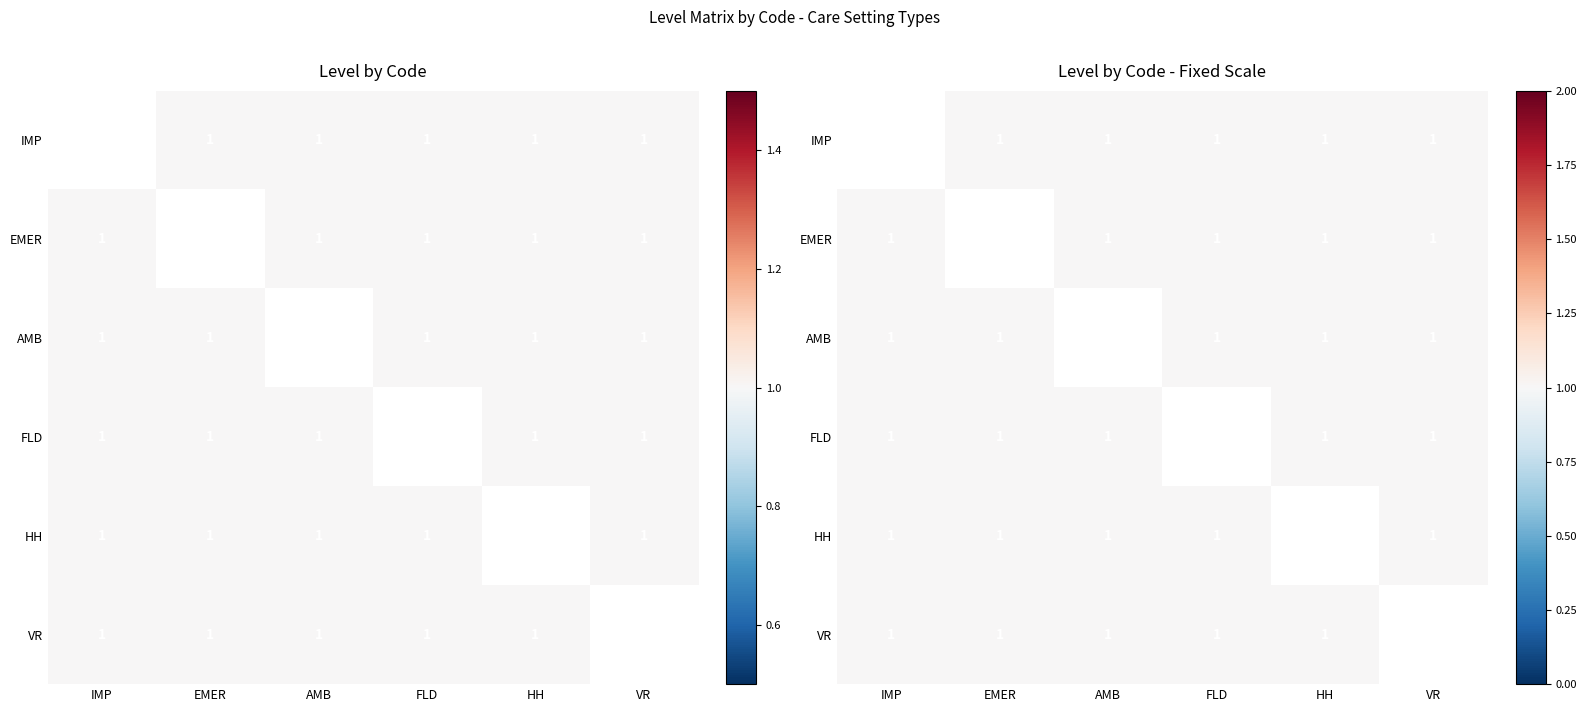

What is the approximate value of AMB at FLD?

1.0